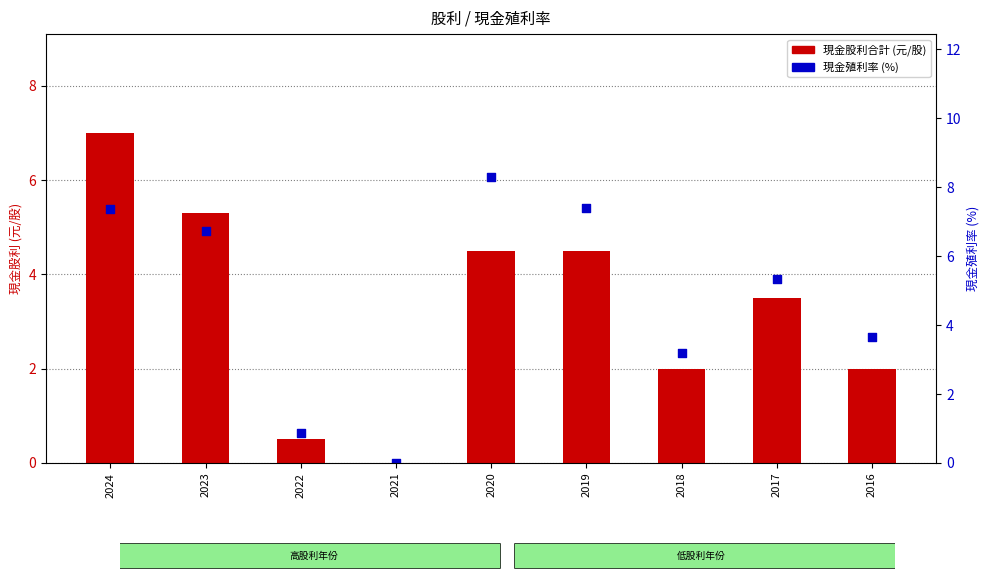

At how many categories does at least one series exceed 7?

3